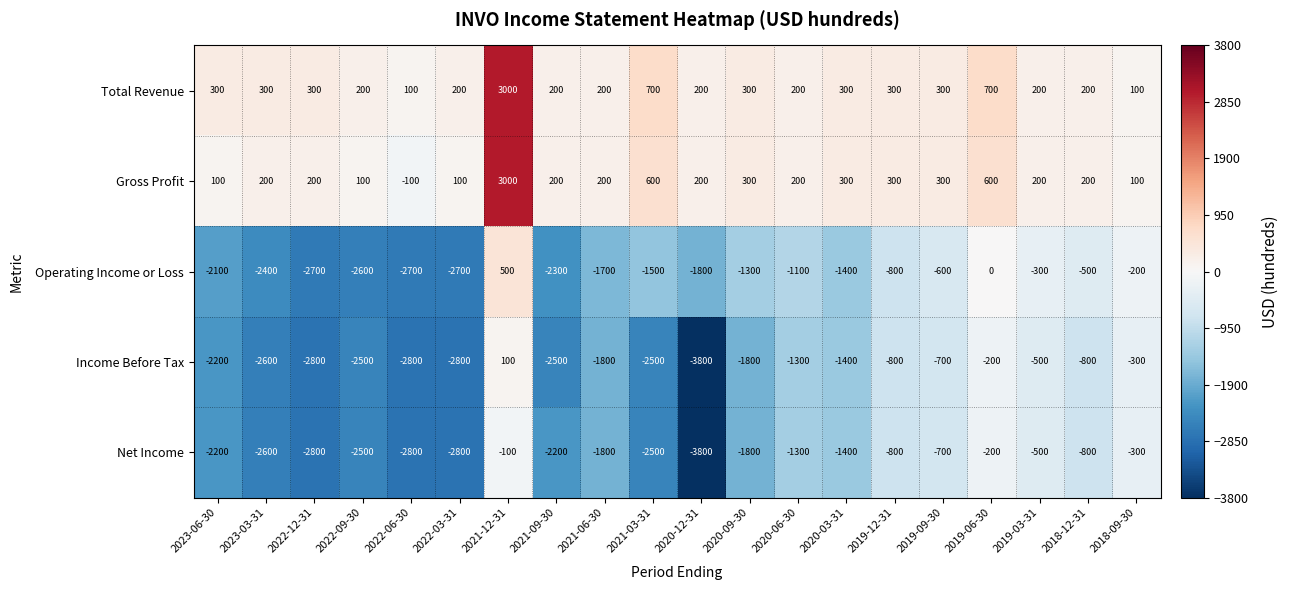

What is the approximate value of Gross Profit at 2020-09-30, to the nearest 100?

300